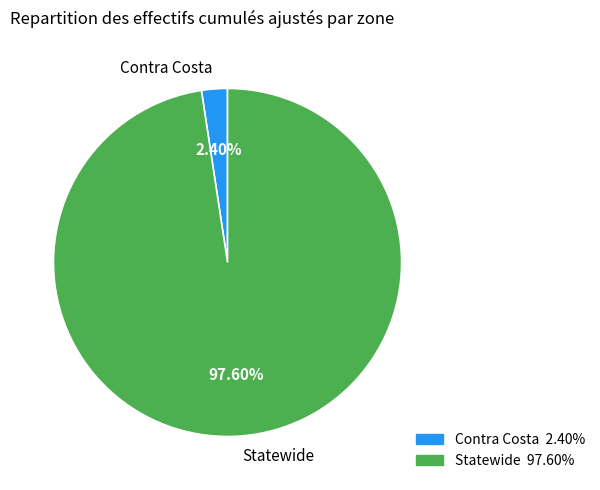

To the nearest percent, what percentage of the pie is Contra Costa?

2%